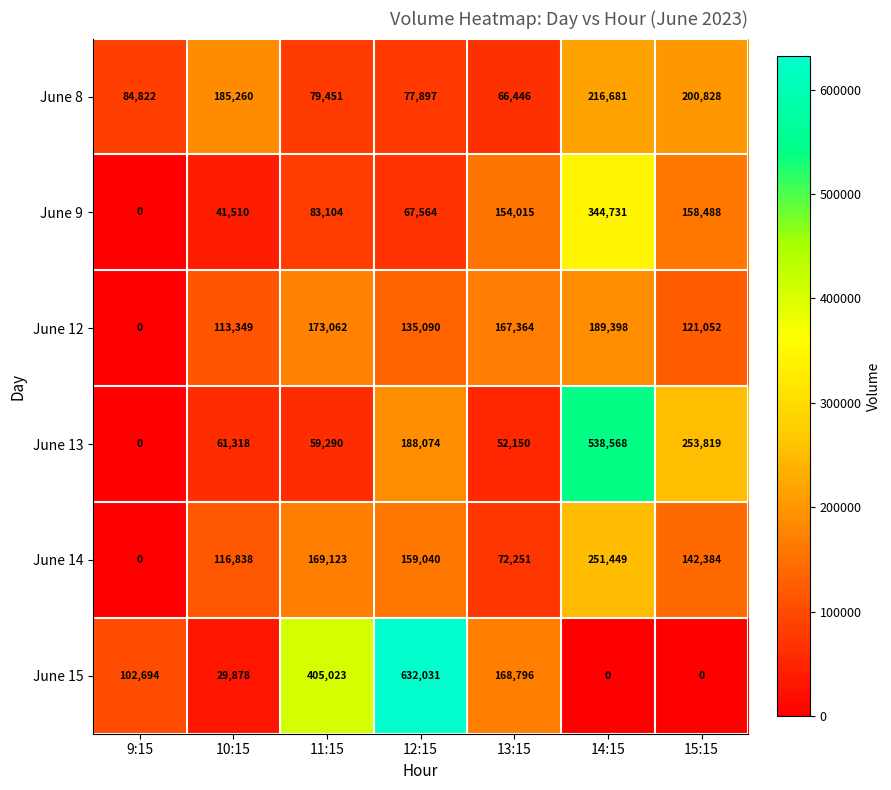

List the labels in order of June 14 value, smallest first.

9:15, 13:15, 10:15, 15:15, 12:15, 11:15, 14:15